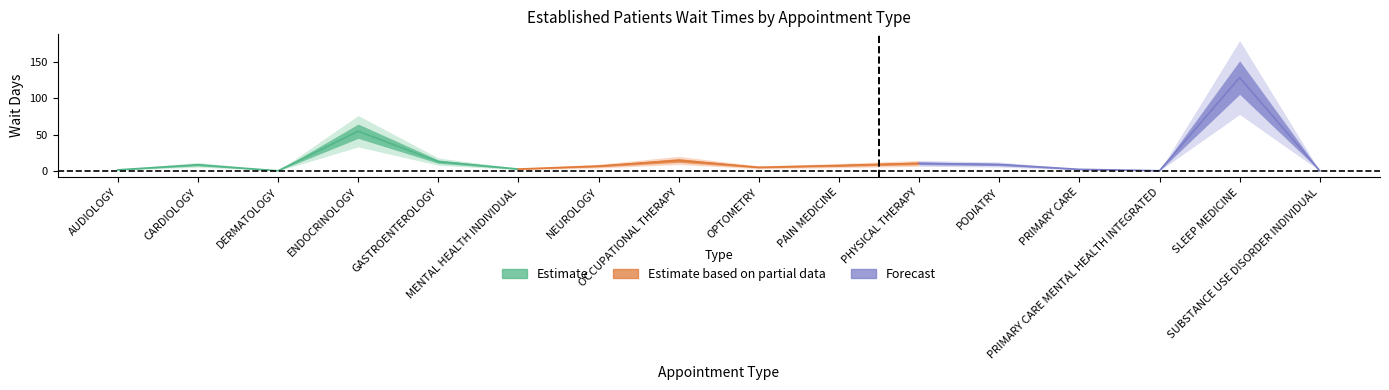

What is the maximum value shown in the chart?

128.9